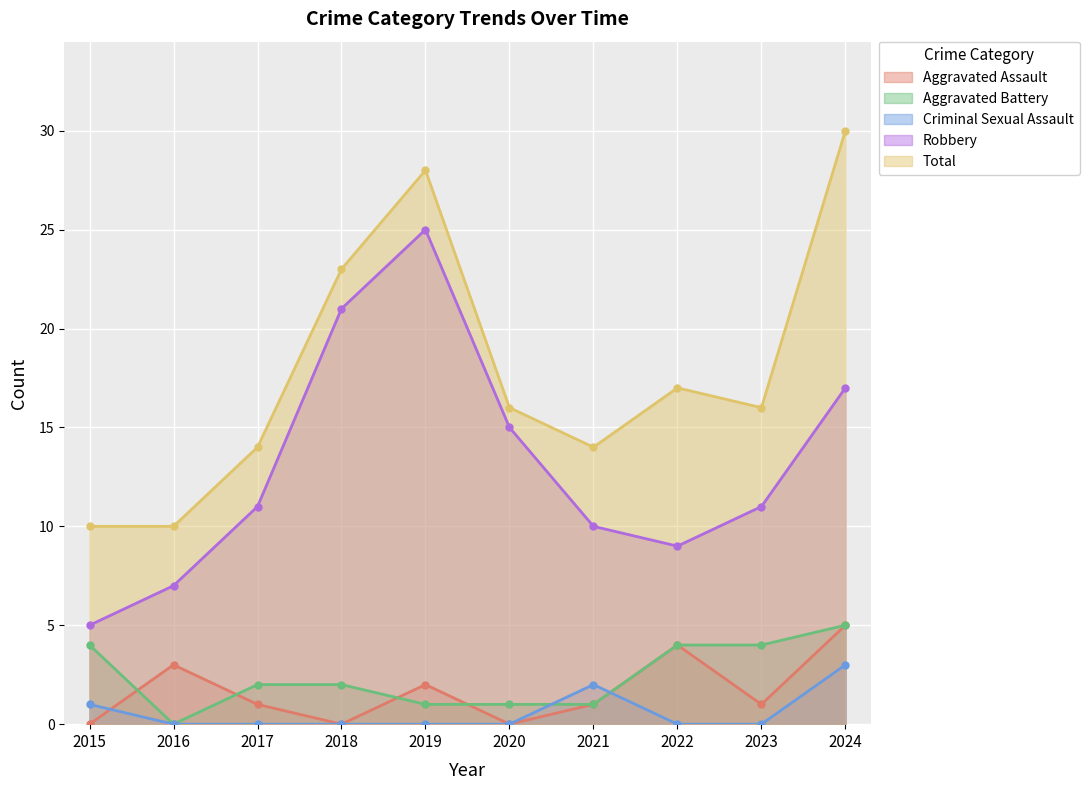

Reading left to right, extract all data points from this chart.

Aggravated Assault: 0	3	1	0	2	0	1	4	1	5
Aggravated Battery: 4	0	2	2	1	1	1	4	4	5
Criminal Sexual Assault: 1	0	0	0	0	0	2	0	0	3
Robbery: 5	7	11	21	25	15	10	9	11	17
Total: 10	10	14	23	28	16	14	17	16	30